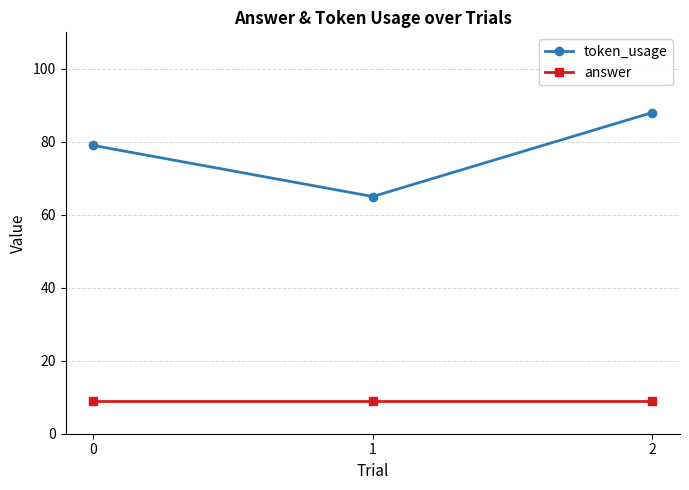

Rank the series by their maximum value, from lowest to highest.

answer, token_usage